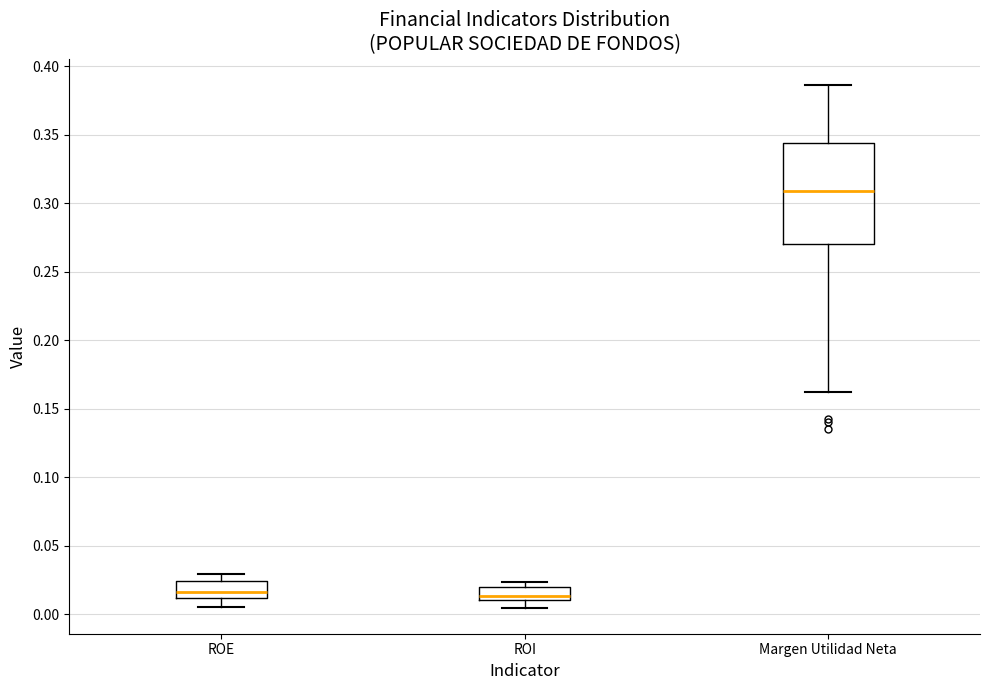

Reading left to right, transcribe this box plot: for each box, give where its median line is, the range the box spans, and where its two whiskers end, as read against the y-axis. The values are not printed on the chart, so give them approximately, as read against the axis.

ROE: median 0.015, box 0.010 to 0.025, whiskers 0.005 to 0.030
ROI: median 0.015, box 0.010 to 0.020, whiskers 0.005 to 0.025
Margen Utilidad Neta: median 0.310, box 0.270 to 0.345, whiskers 0.160 to 0.385